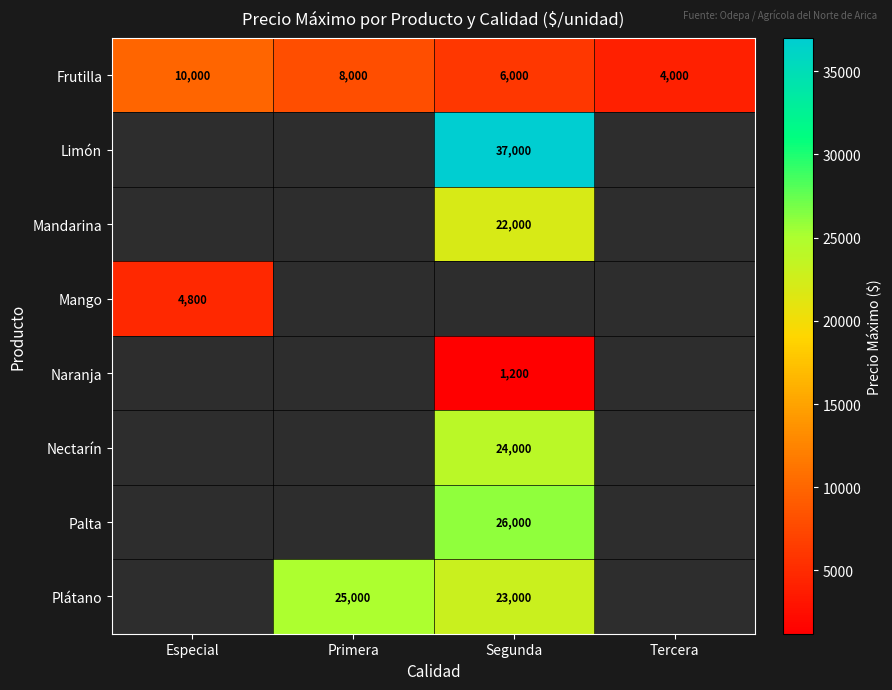

The Mango series shows 4800 at Especial. True or false?

True